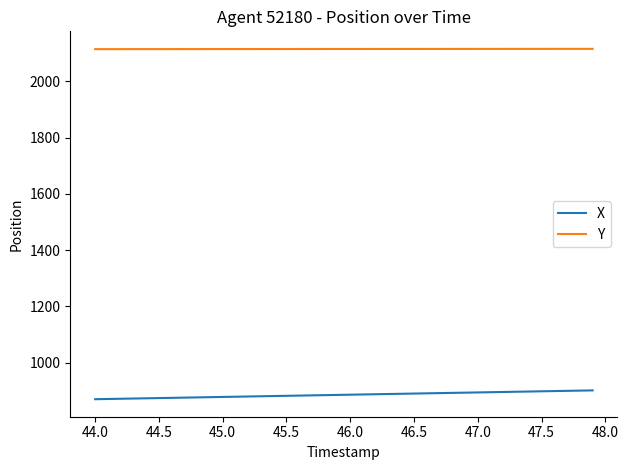

List the series in order of their peak value, lowest first.

X, Y